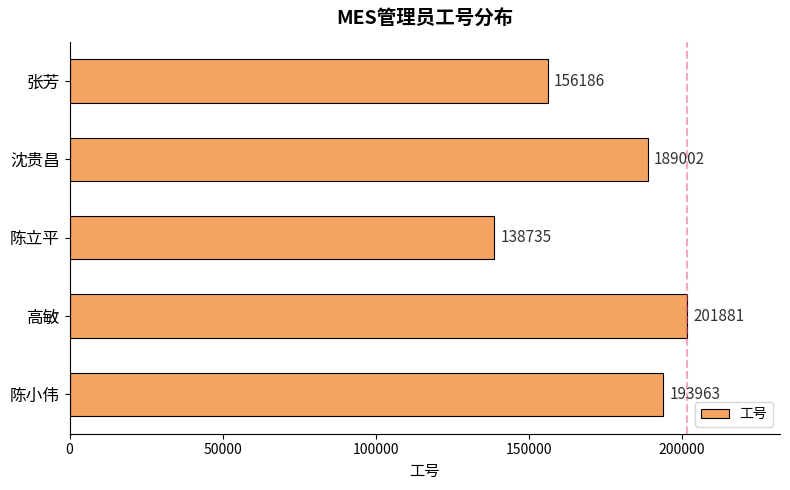

What value does the data have at 高敏, to the nearest 10?

201880